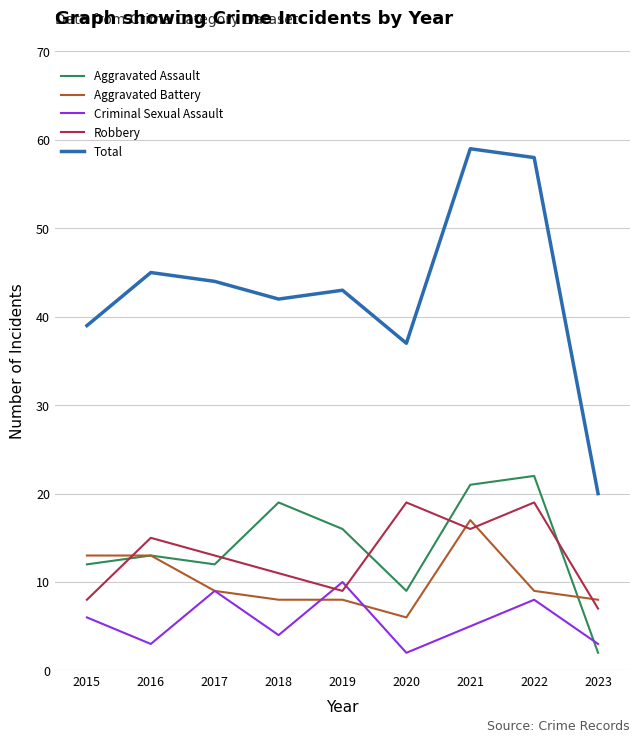

Rank the series by their maximum value, from lowest to highest.

Criminal Sexual Assault, Aggravated Battery, Robbery, Aggravated Assault, Total